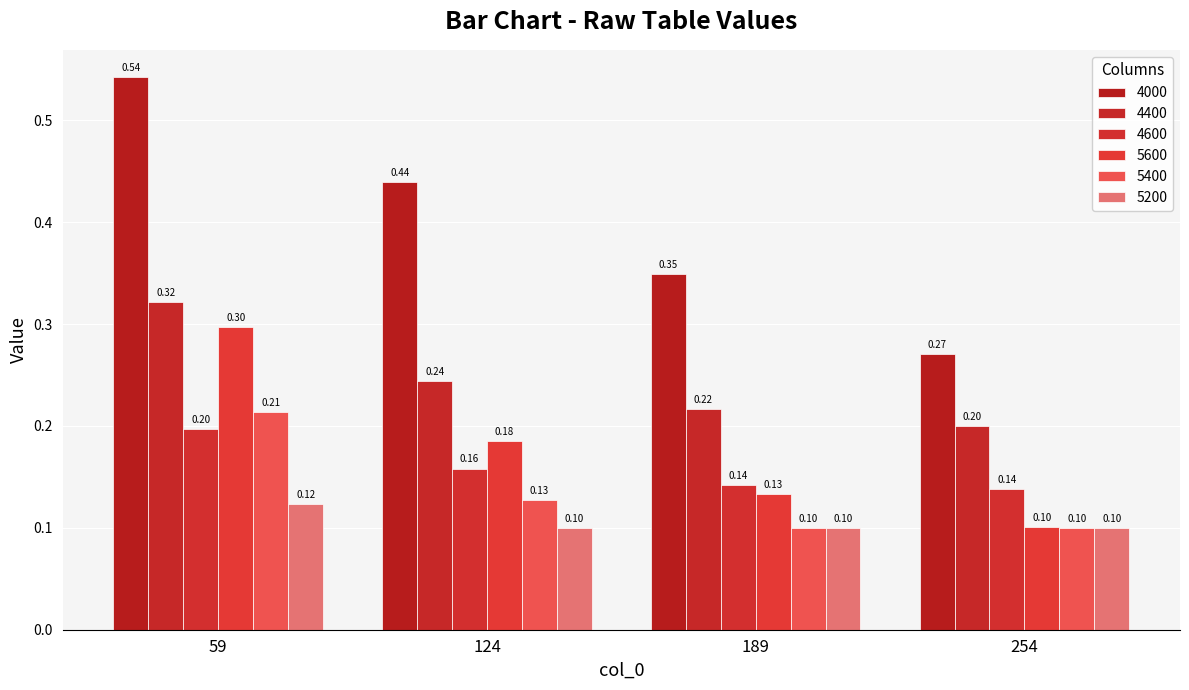

Reading left to right, what are all the values shown in this chart?

4000: 0.5	0.4	0.3	0.3
4400: 0.3	0.2	0.2	0.2
4600: 0.2	0.2	0.1	0.1
5600: 0.3	0.2	0.1	0.1
5400: 0.2	0.1	0.1	0.1
5200: 0.1	0.1	0.1	0.1